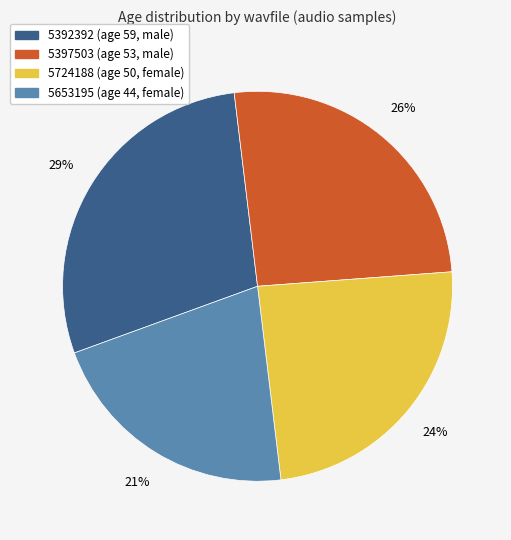

What percentage is the 5392392 slice, to the nearest percent?

29%